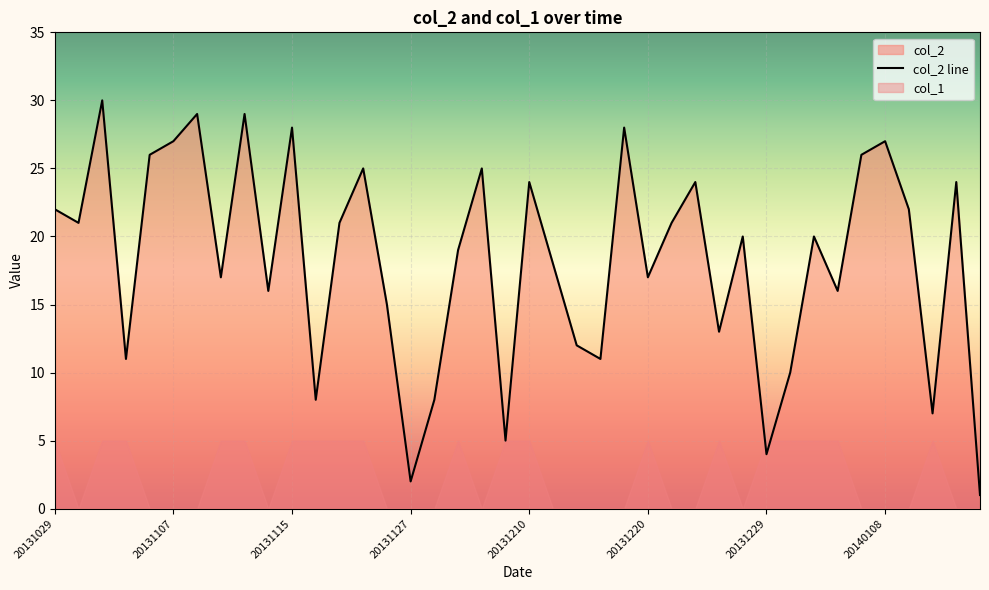

True or false: col_2 line has a value of 32 at 20131210.

False